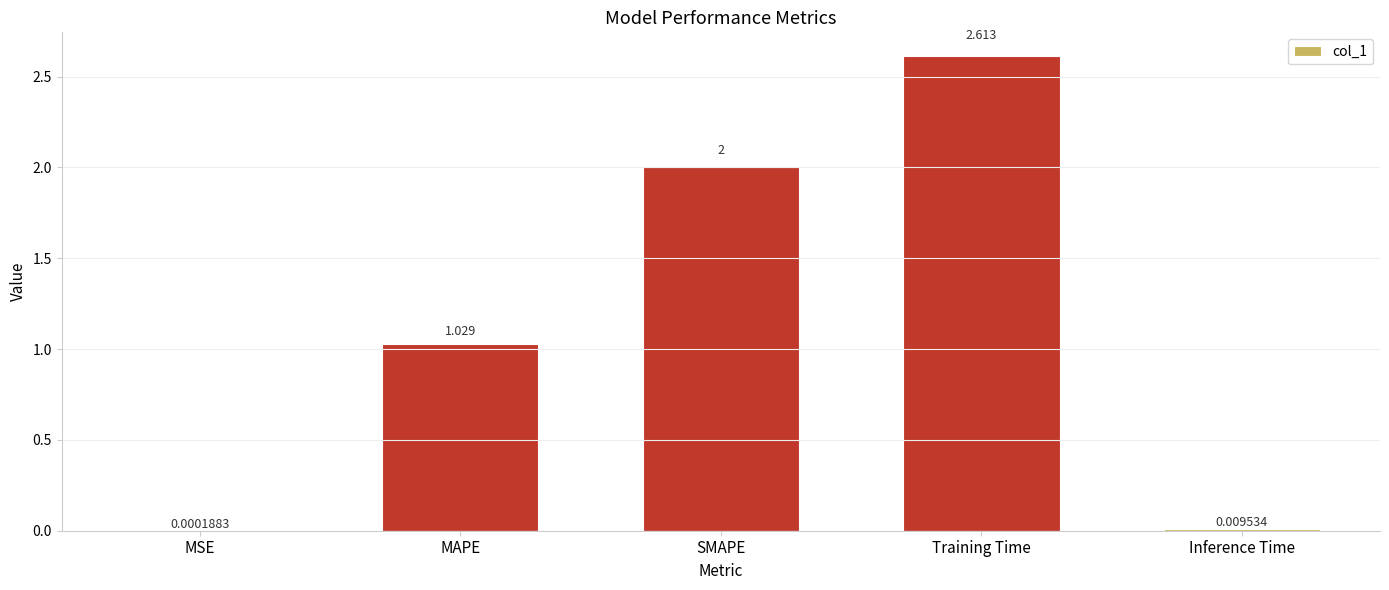

Where does the data first go above 1?

MAPE